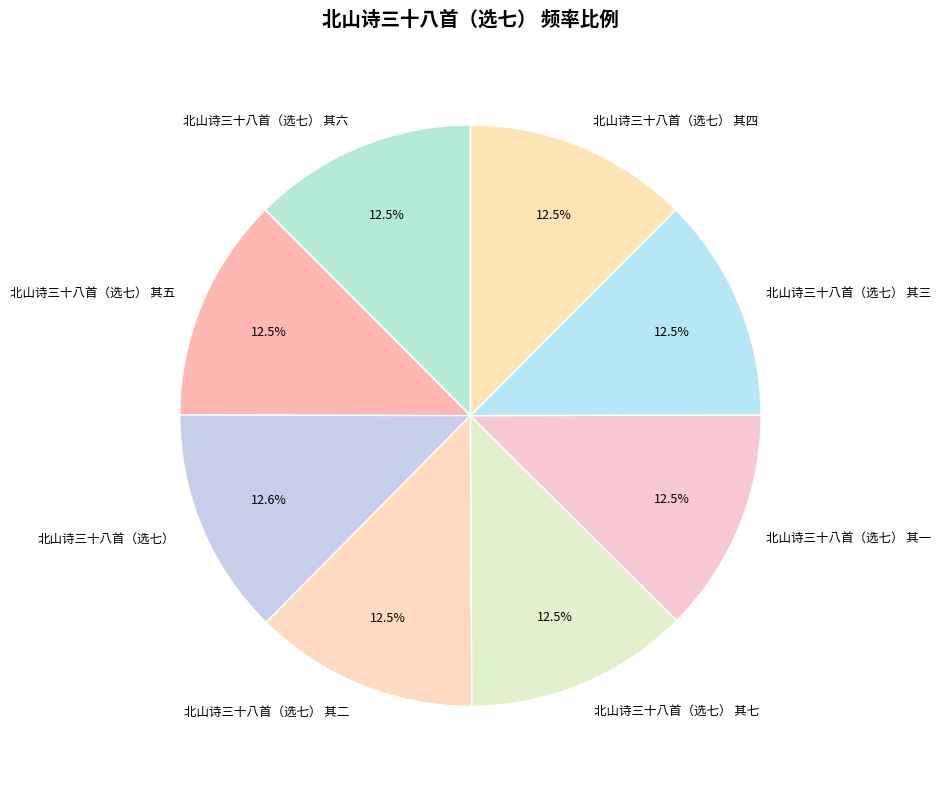

Approximately how many times larger is the value at 北山诗三十八首（选七） 其五 compared to 北山诗三十八首（选七） 其一?

1.0